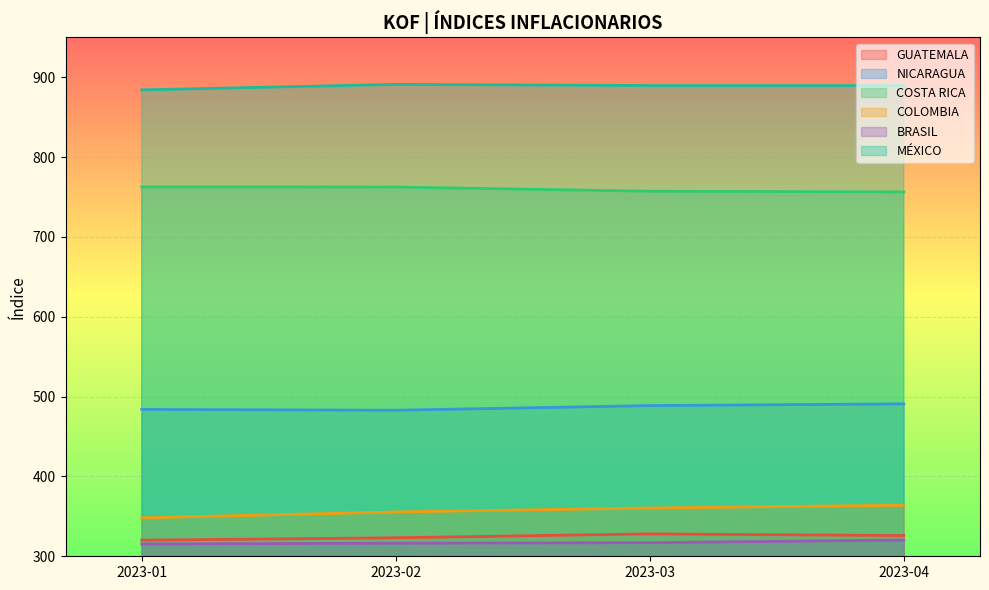

How many data points in COLOMBIA are less than 360?

2